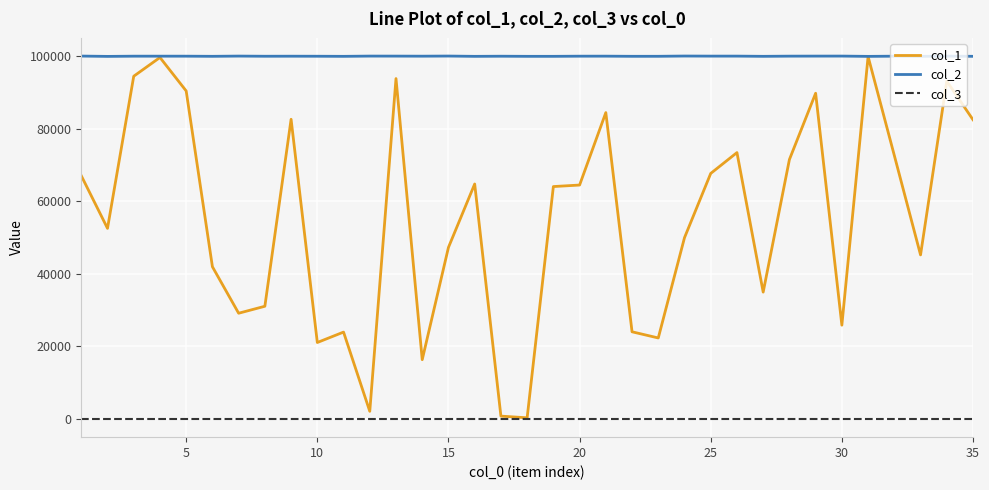

True or false: col_3 and col_2 intersect in this chart.

False